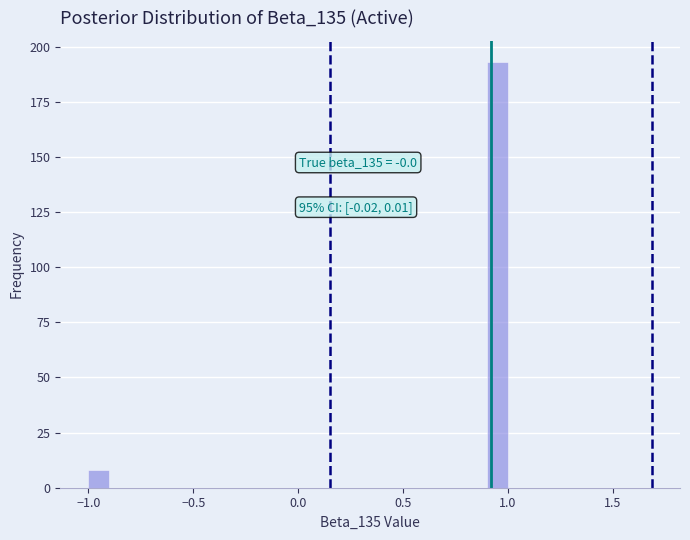

Read against the x-axis, roughly where is the centre of the tallest bar?

0.95